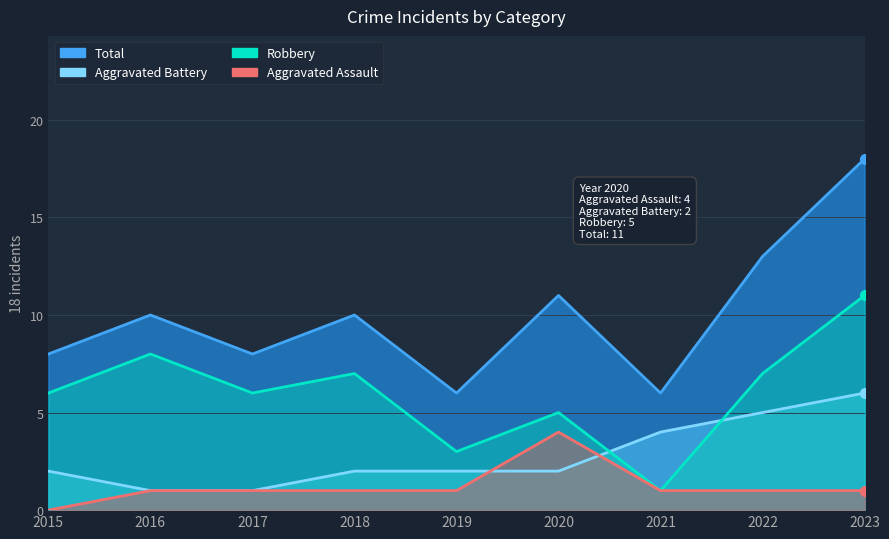

At how many categories does at least one series exceed 4?

9